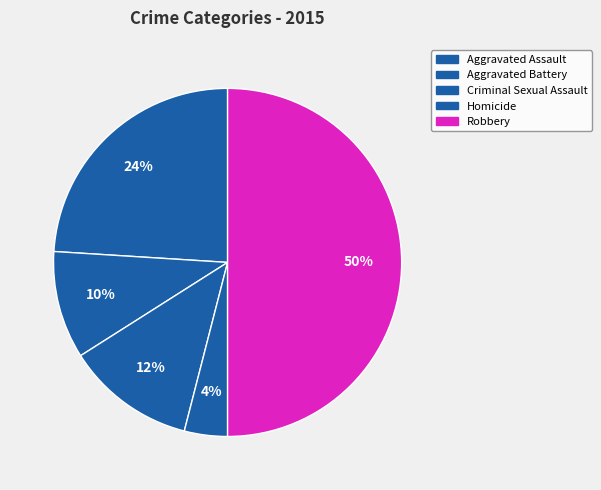

Count the number of slices in the pie.

5